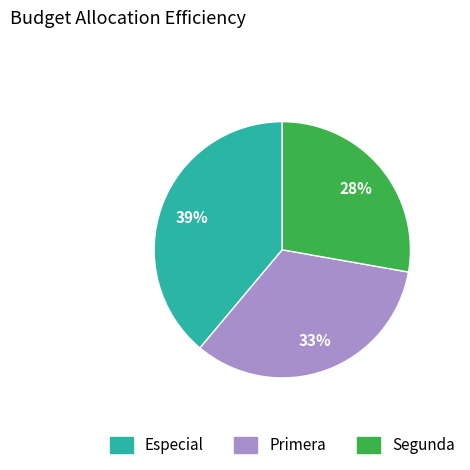

Is there a majority slice in this chart?

No